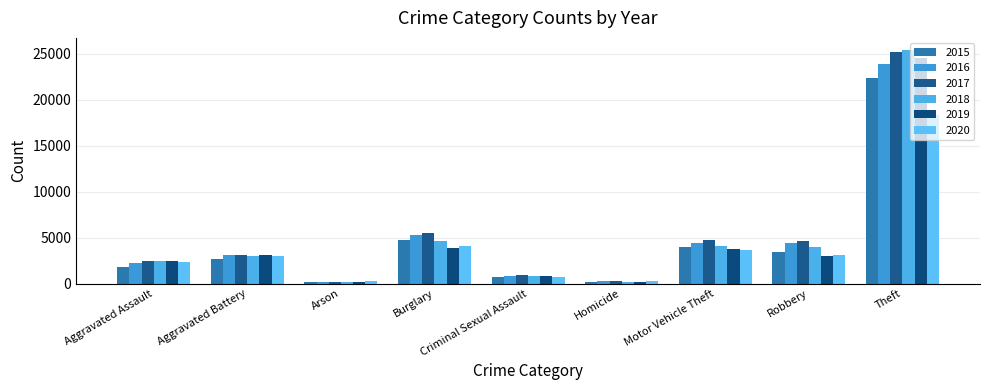

Rank the series by their maximum value, from lowest to highest.

2020, 2015, 2016, 2019, 2017, 2018